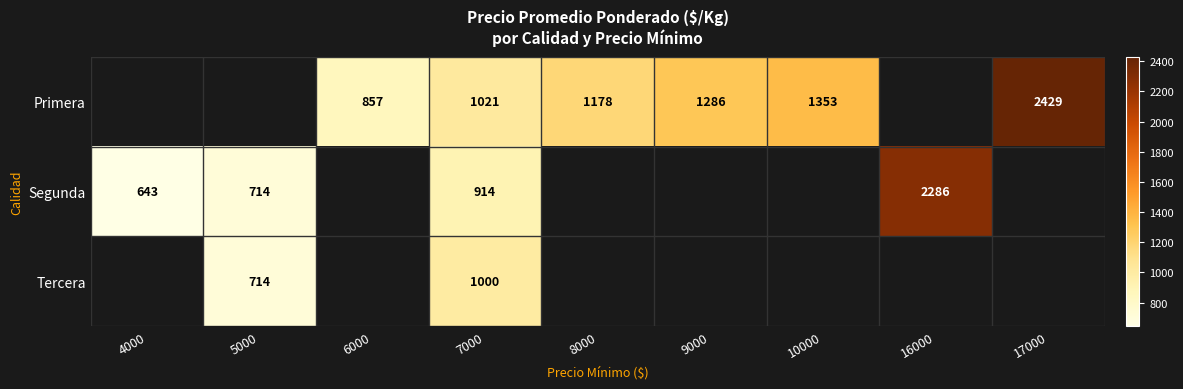

True or false: Segunda has a value of 643 at 4000.

True